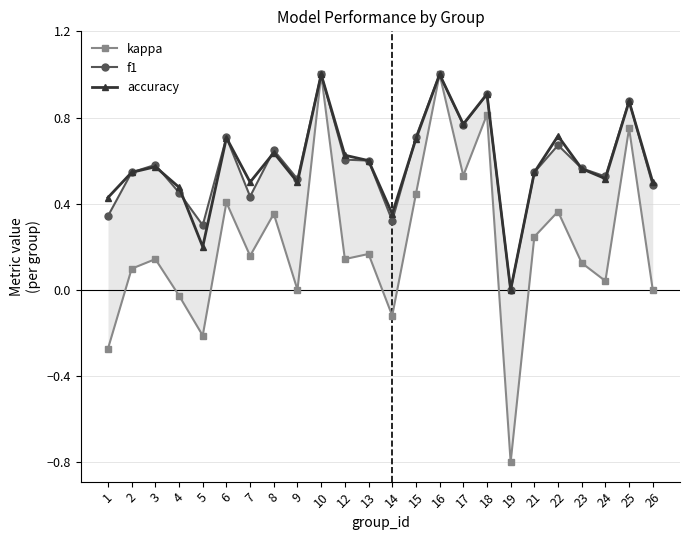

True or false: accuracy has more than 1 points higher than both neighbors.

True